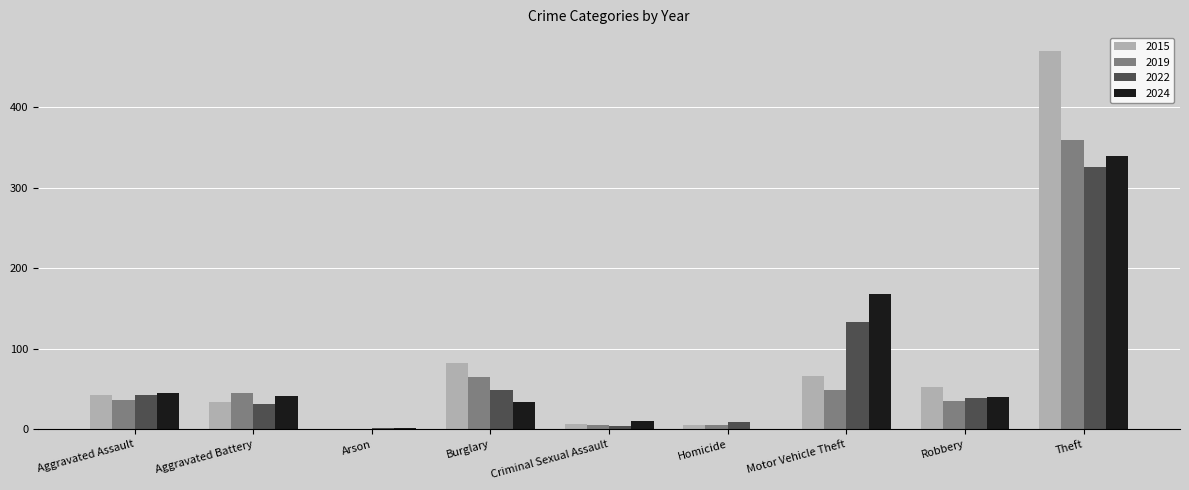

What is the difference between the 2022 values at Theft and Homicide?

317